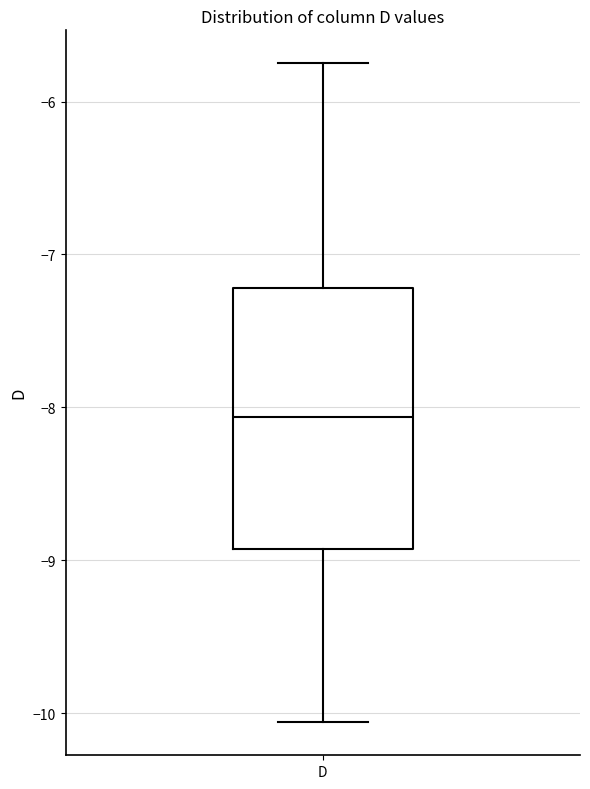

Read this box plot against the y-axis: the position of the median line, the range covered by the box, and the ends of both whiskers. The values are not printed on the chart, so give them approximately, as read against the axis.

median -8.1, box -8.9 to -7.2, whiskers -10.1 to -5.7